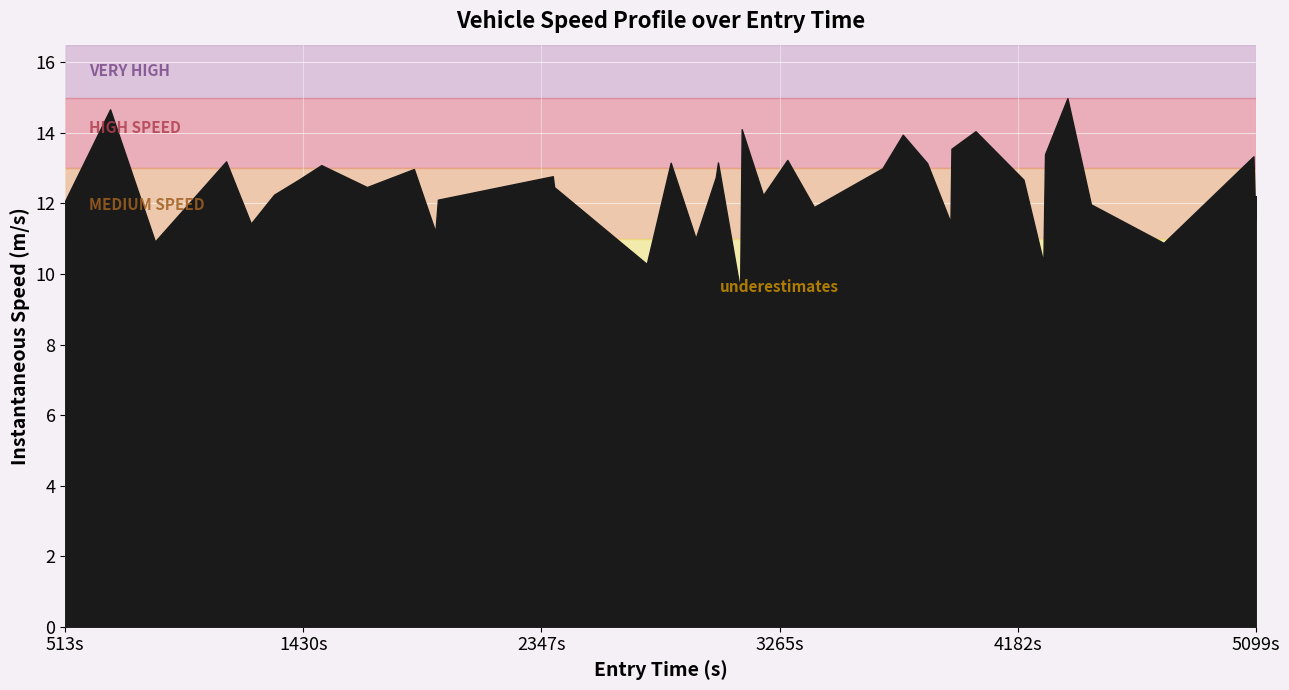

How many lines are shown in the chart?

1